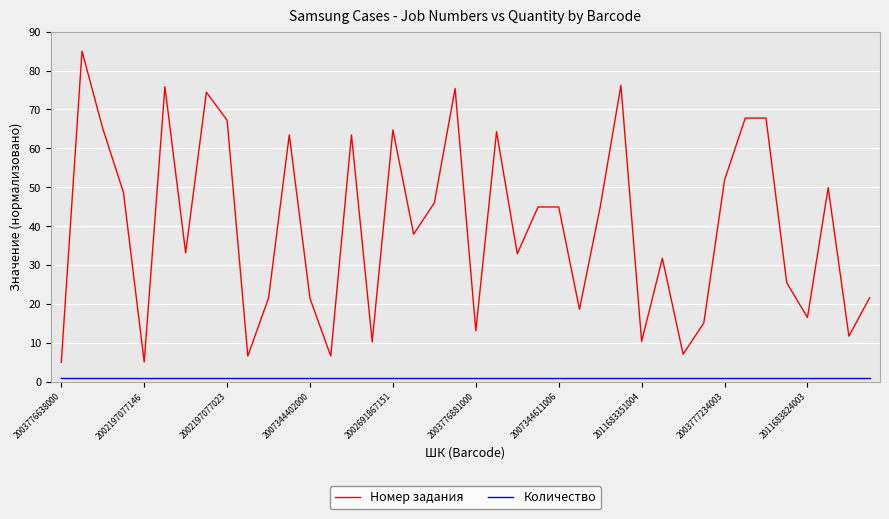

How many lines are shown in the chart?

2